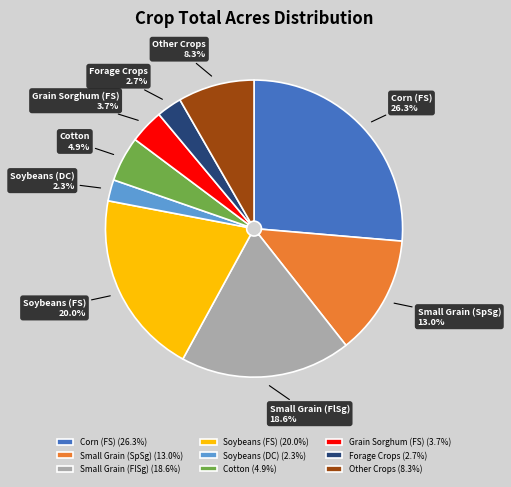

Is there a majority slice in this chart?

No